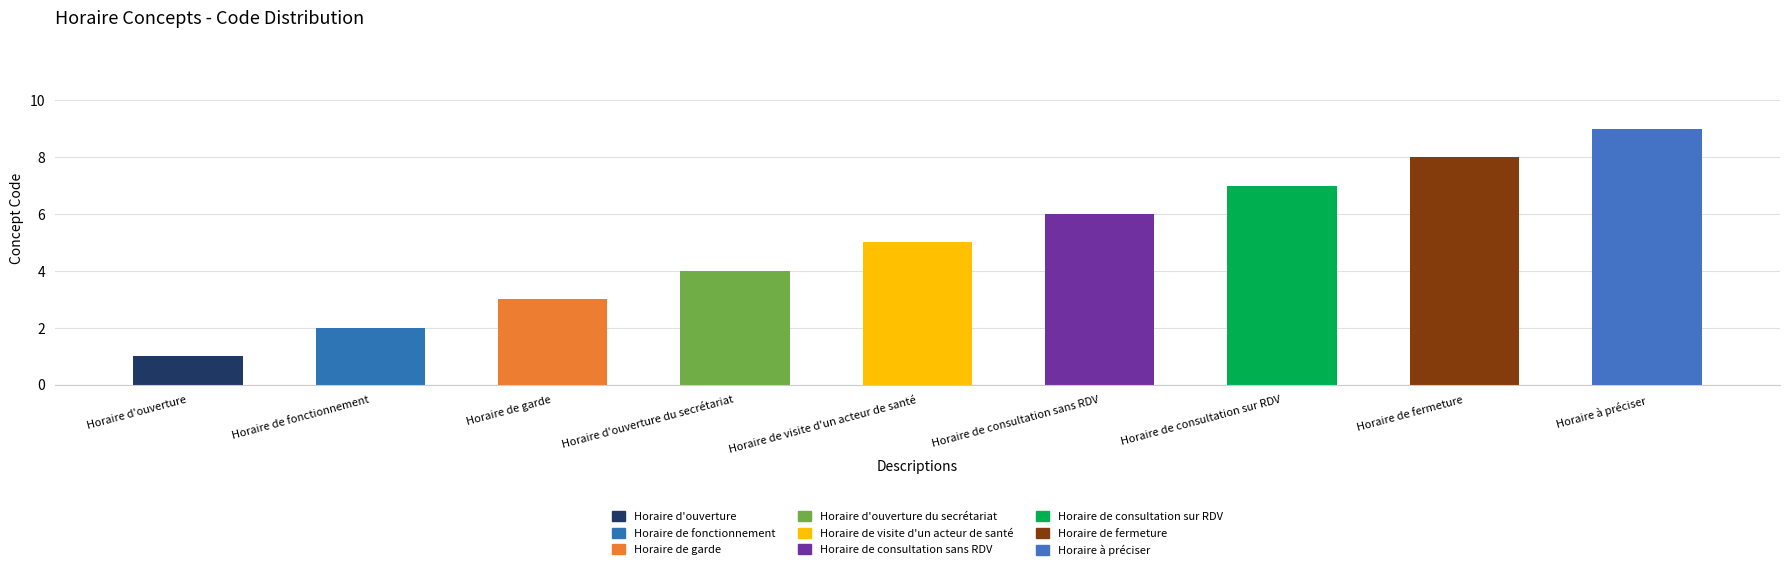

Is it true that the value at Horaire de fonctionnement is 1?

False